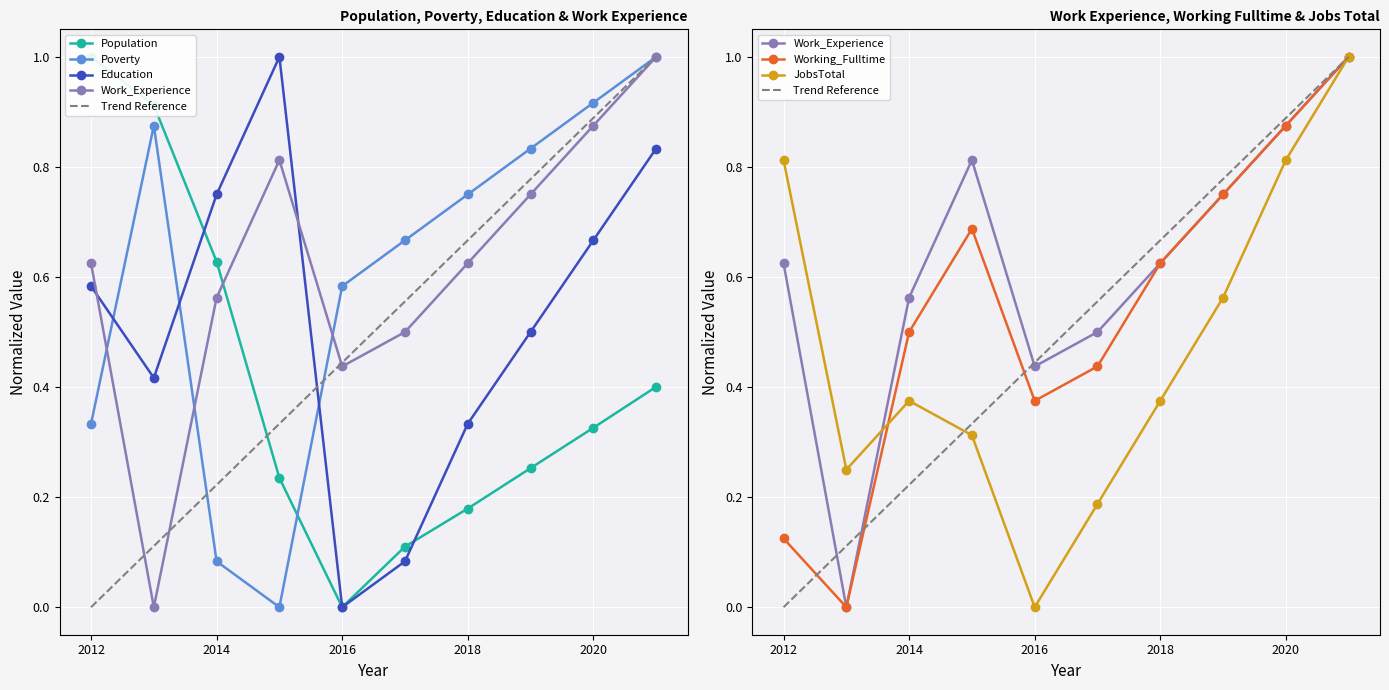

Rank the categories by Education value from lowest to highest.

2016, 2017, 2018, 2013, 2019, 2012, 2020, 2014, 2021, 2015